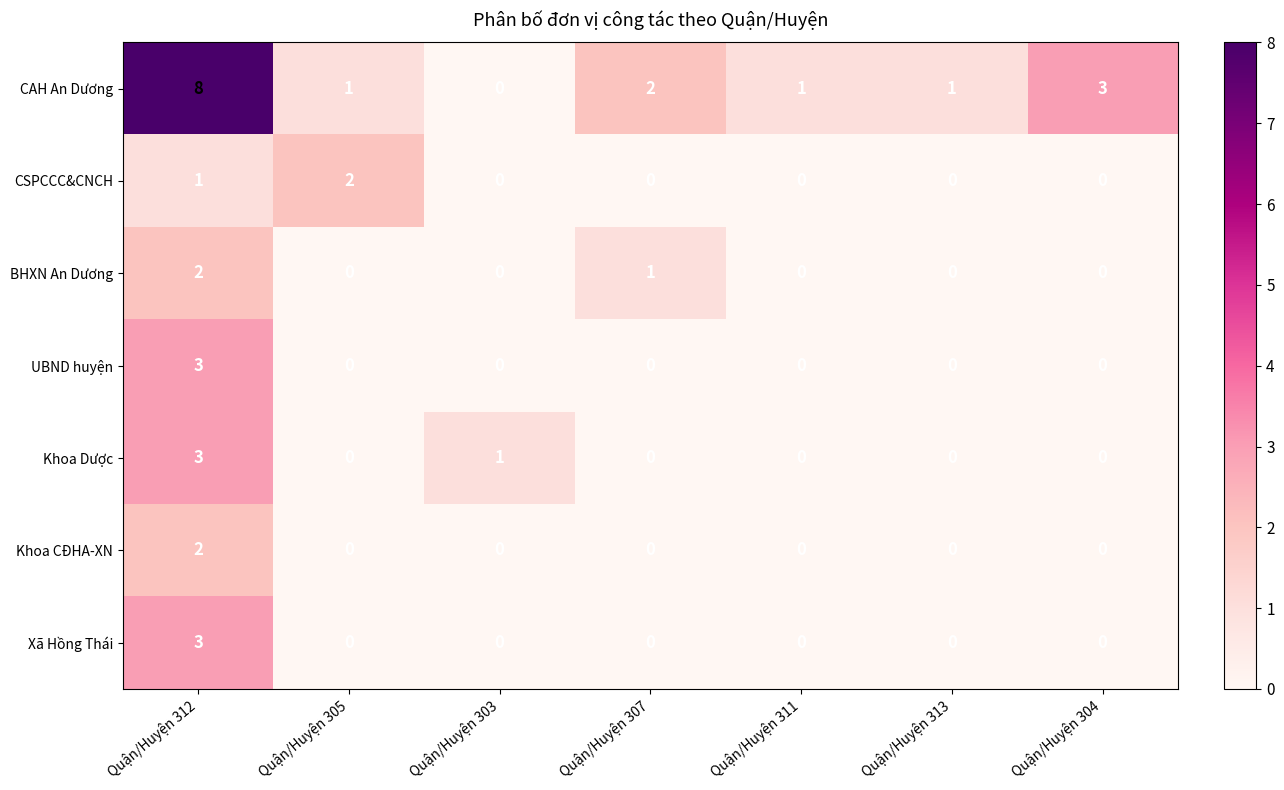

How many data points does each series have?

7